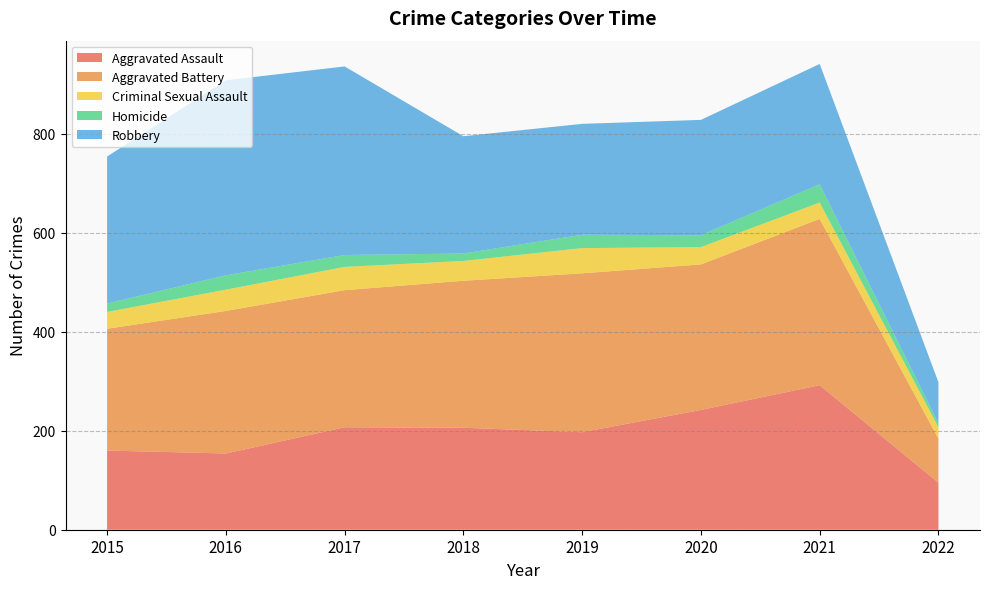

Reading right to left, transcribe all the data shown in this chart.

Aggravated Assault: 95	292	242	197	206	207	154	160
Aggravated Battery: 89	336	294	321	297	277	288	246
Criminal Sexual Assault: 23	33	35	51	40	47	43	34
Homicide: 8	37	24	27	15	24	29	17
Robbery: 83	243	233	224	237	381	394	297